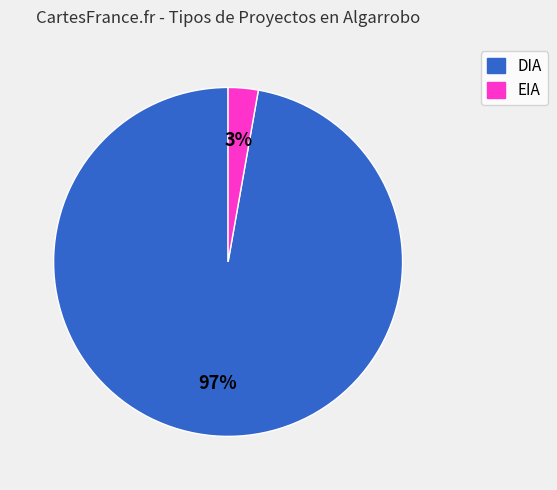

How many slices are in this pie chart?

2